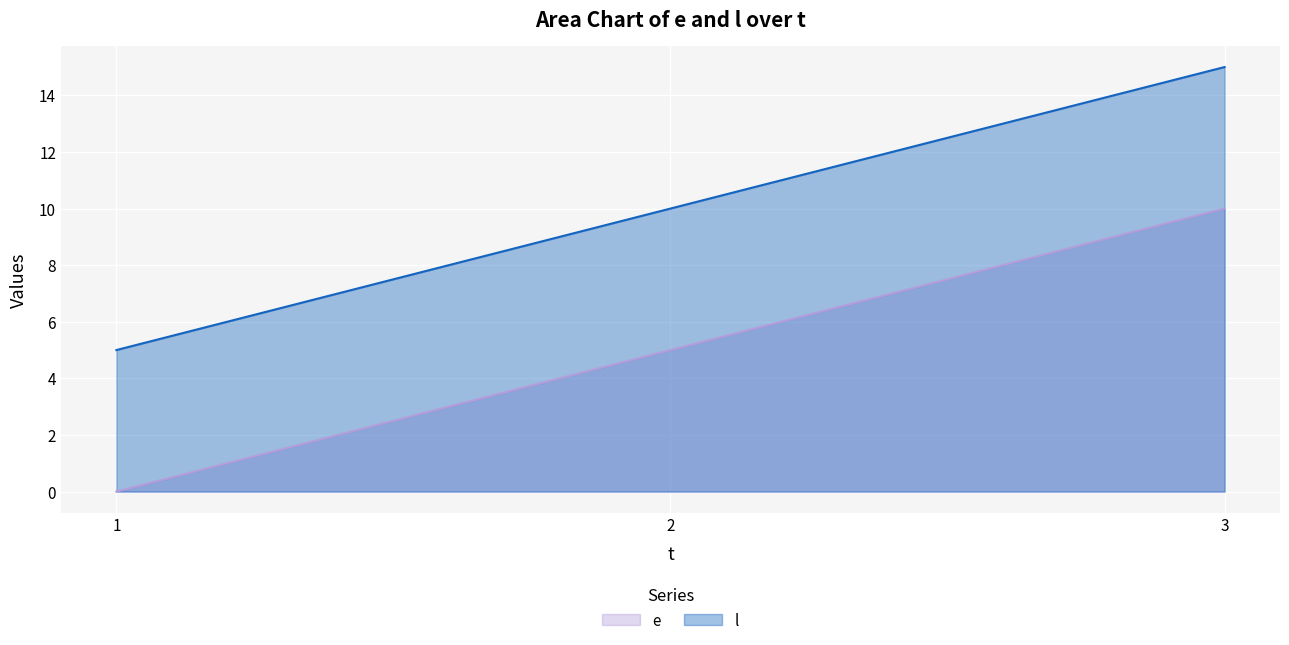

True or false: e has a value of 5 at 3.

False